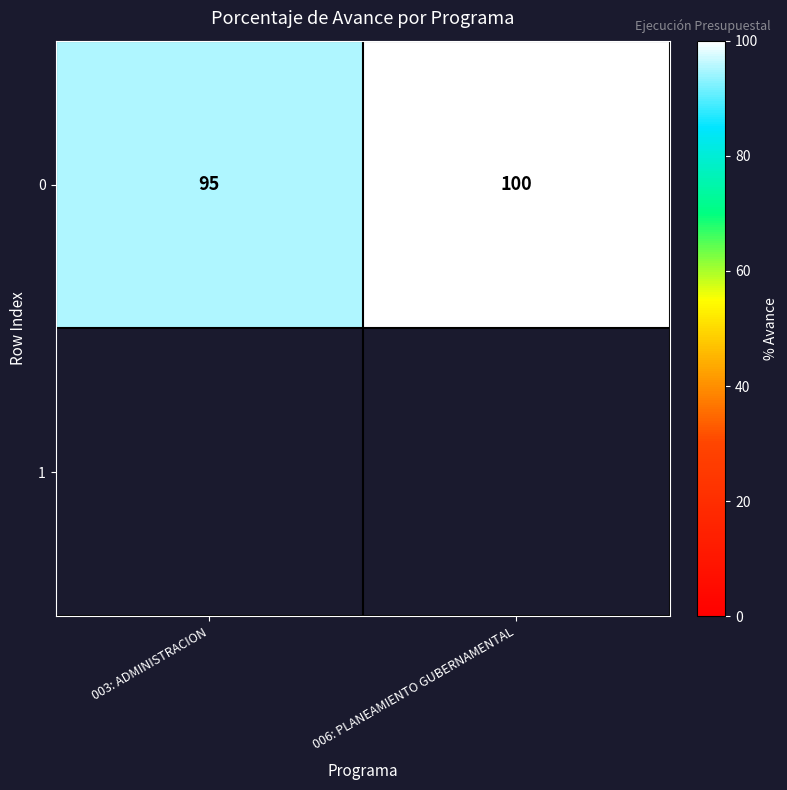

Between 003: ADMINISTRACION and 006: PLANEAMIENTO GUBERNAMENTAL, which is larger?

006: PLANEAMIENTO GUBERNAMENTAL